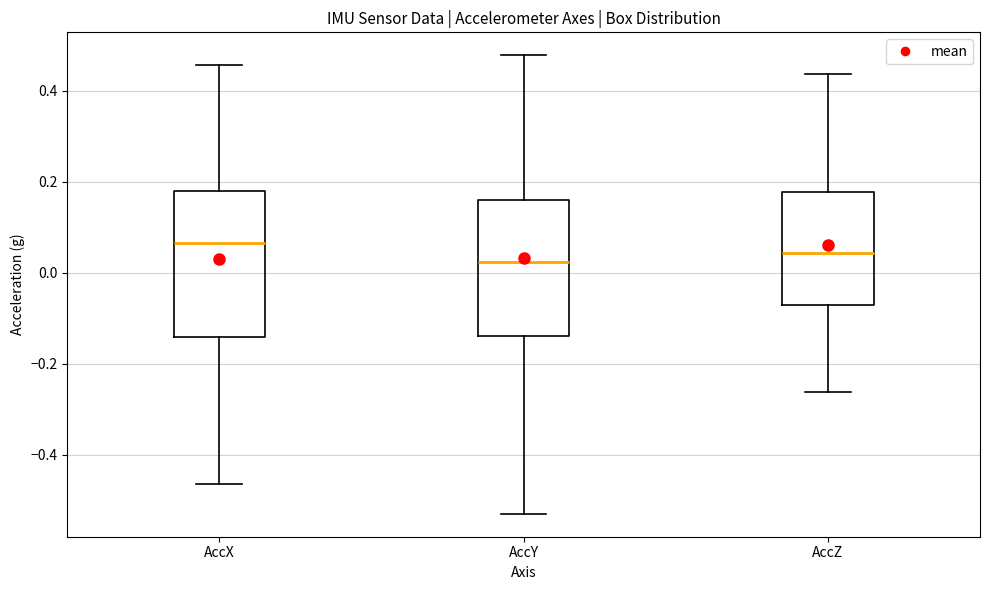

Which box's median line is the highest?

AccX